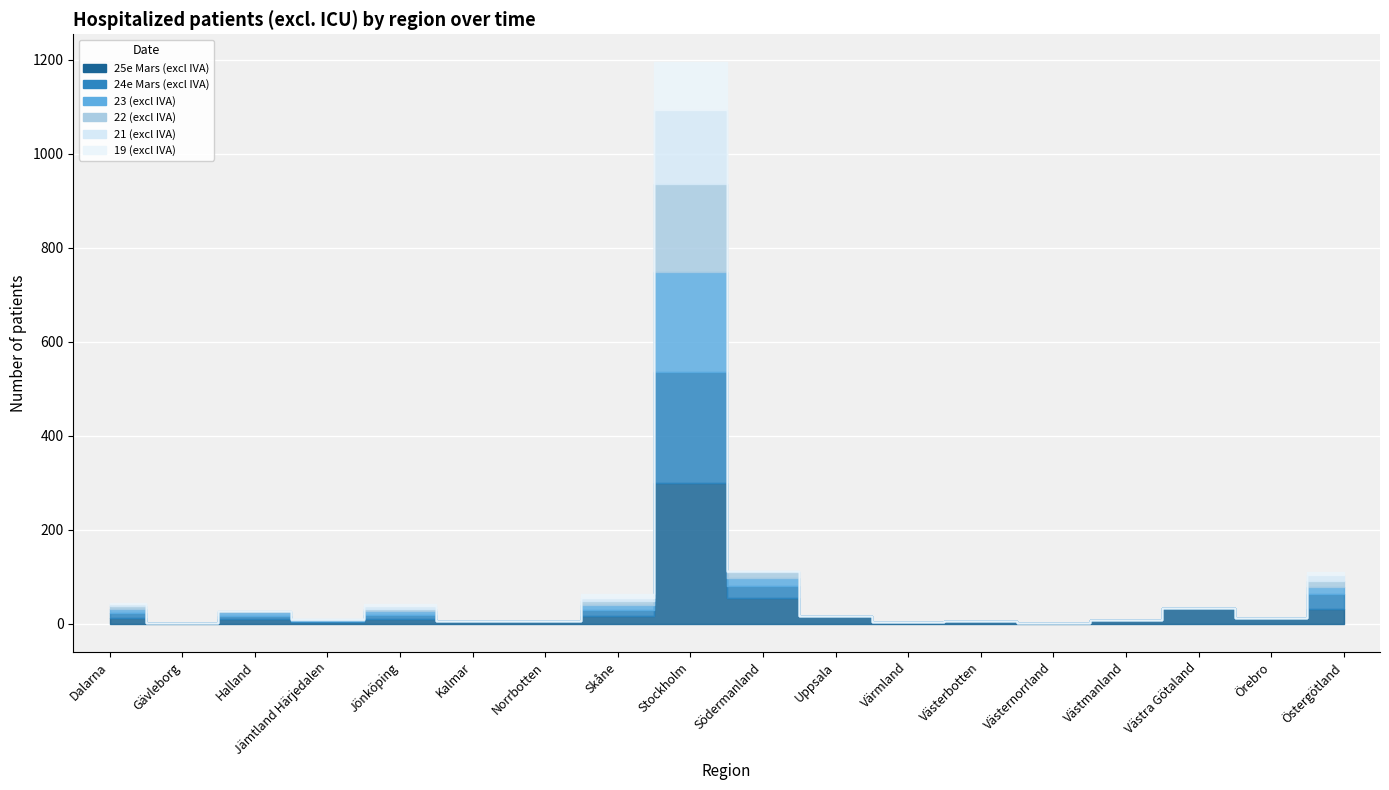

Which series has the largest range (max minus min)?

25e Mars (excl IVA)